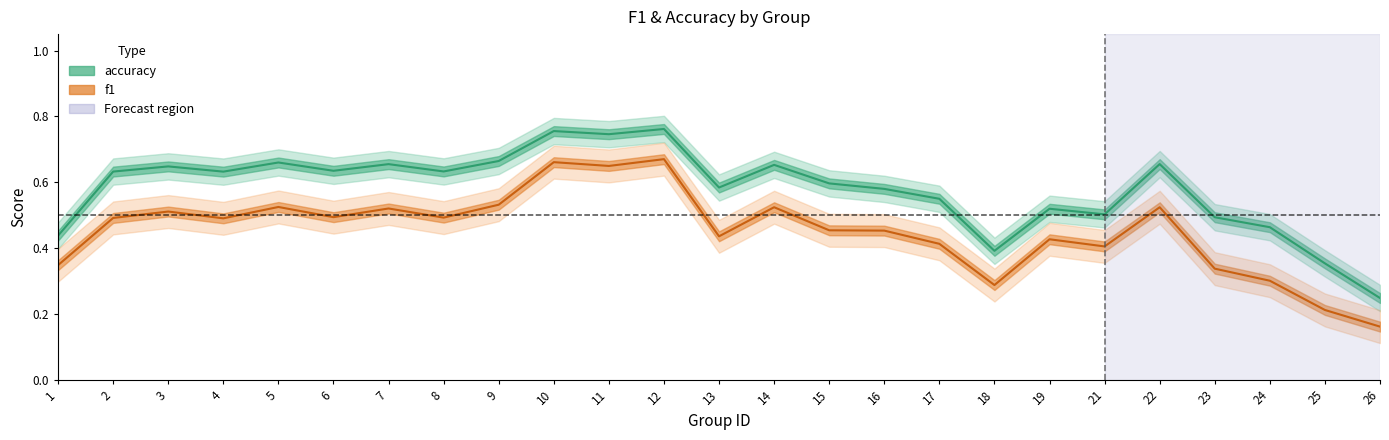

True or false: f1 has more than 1 interior local peaks.

True